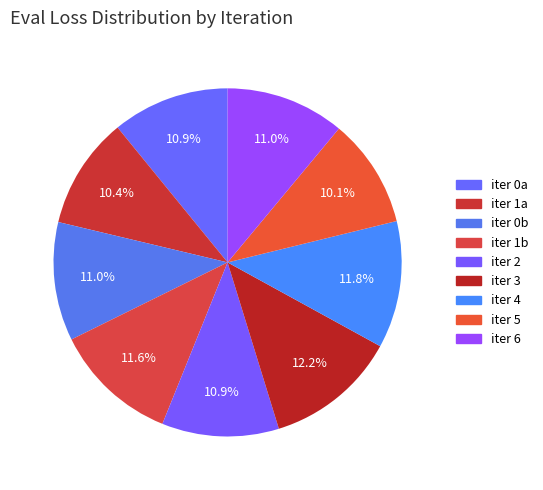

Count the number of slices in the pie.

9